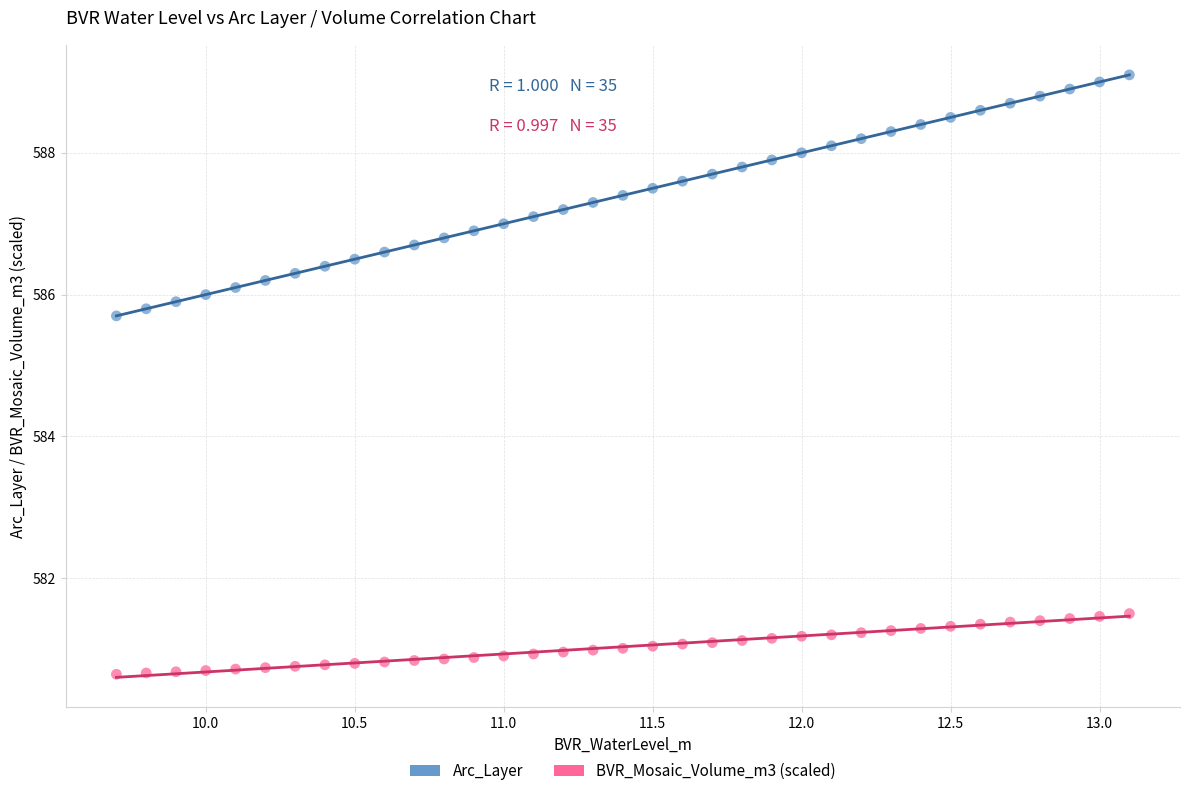

Which series contains the highest Y value?

Arc_Layer